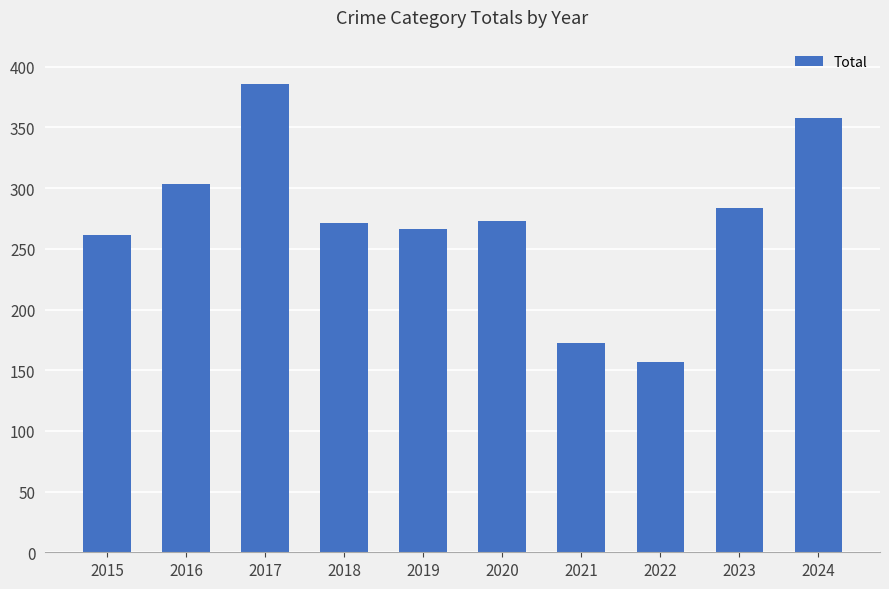

Reading left to right, what are all the values shown in this chart?

2015=261	2016=303	2017=386	2018=271	2019=266	2020=273	2021=172	2022=157	2023=284	2024=358